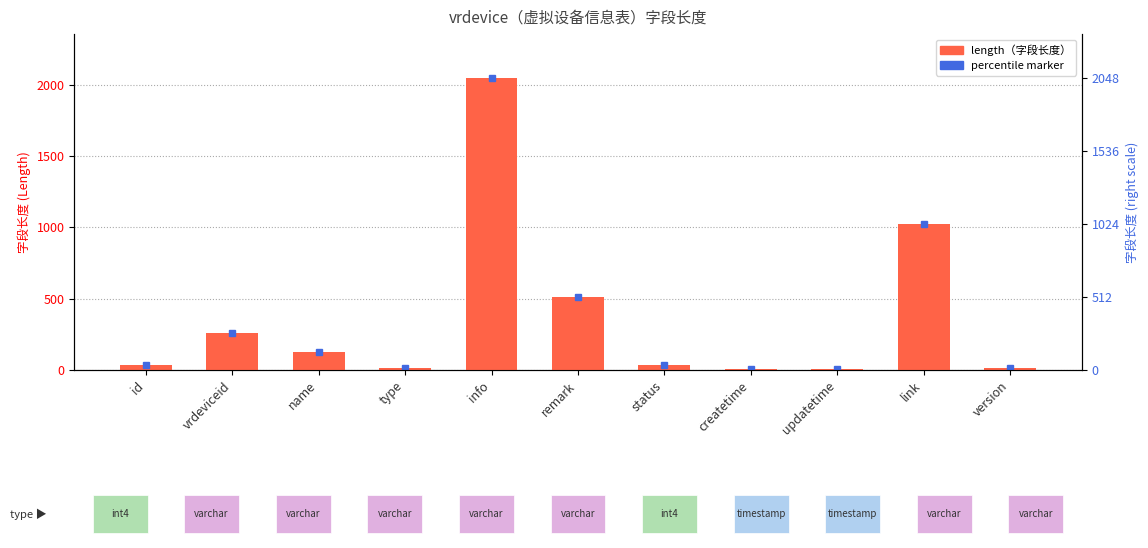

Rank the categories by value from highest to lowest.

info, link, remark, vrdeviceid, name, id, status, type, version, createtime, updatetime